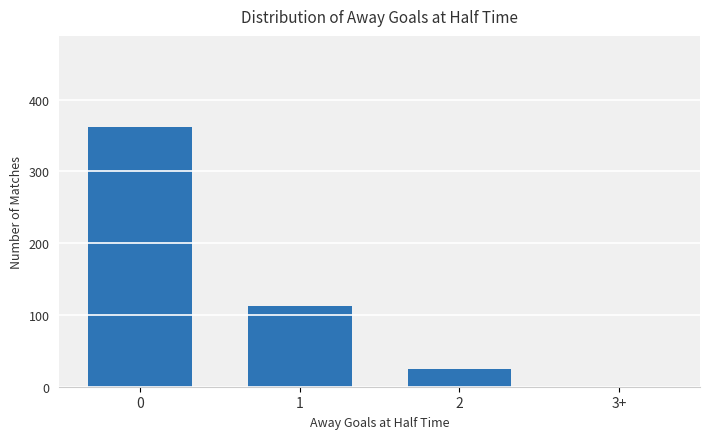

What is the sum of all values?

499